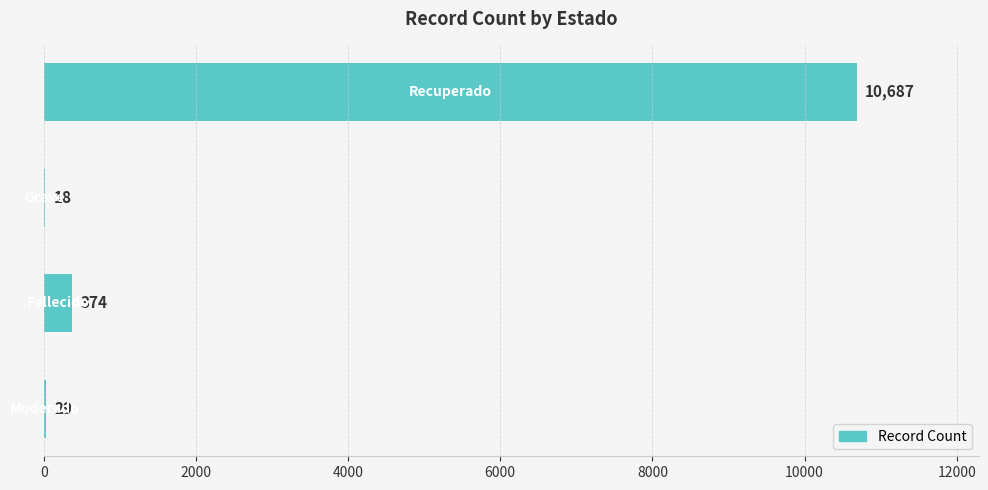

What is the sum of all values?

11108